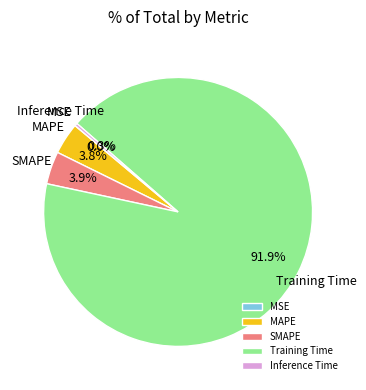

To the nearest percent, what is the difference between the largest and smallest slice percentages?

92%